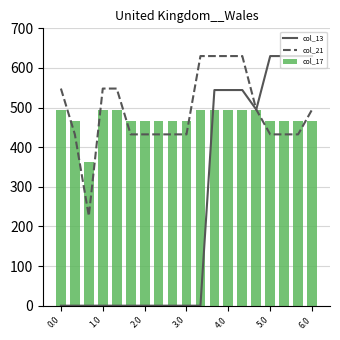

At how many categories does at least one series exceed 300?

19